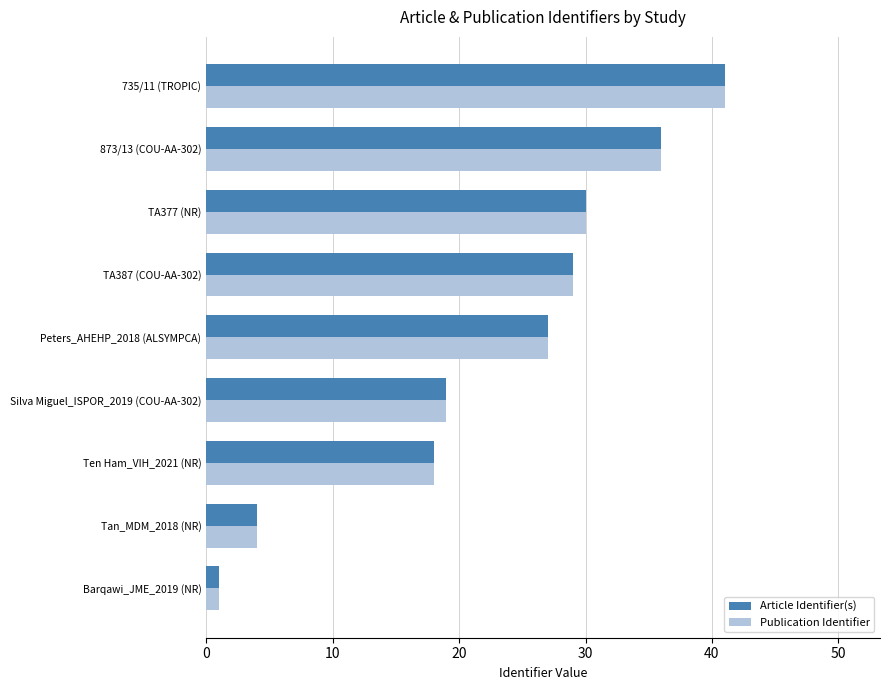

At how many categories does at least one series exceed 13?

7